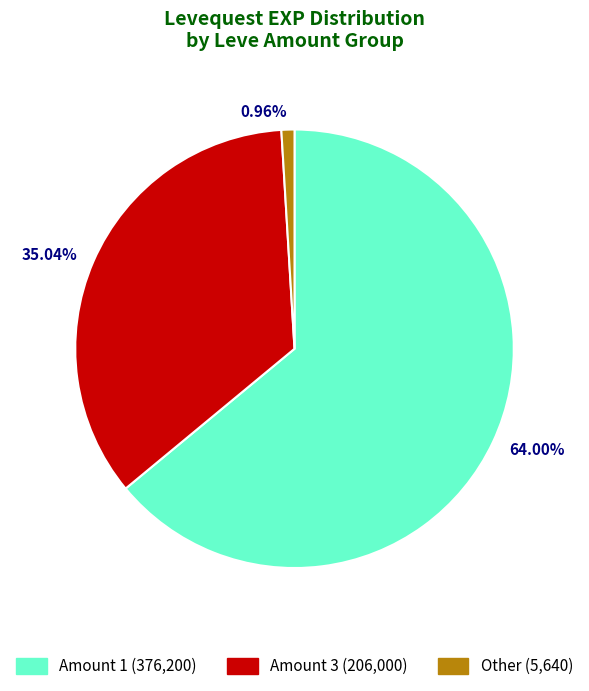

Which has a higher value, 35.04% or 64.00%?

64.00%